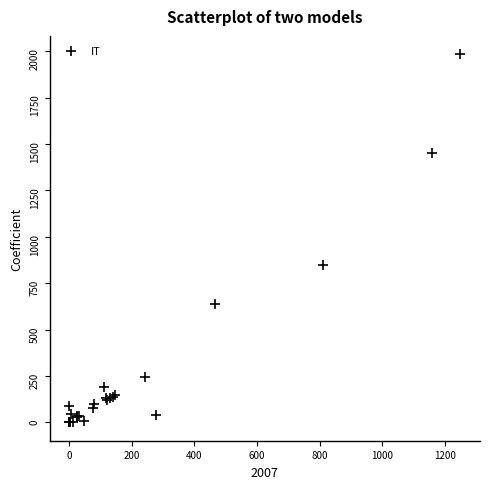

What Y value in the scatter plot is closest to 991?

848.9